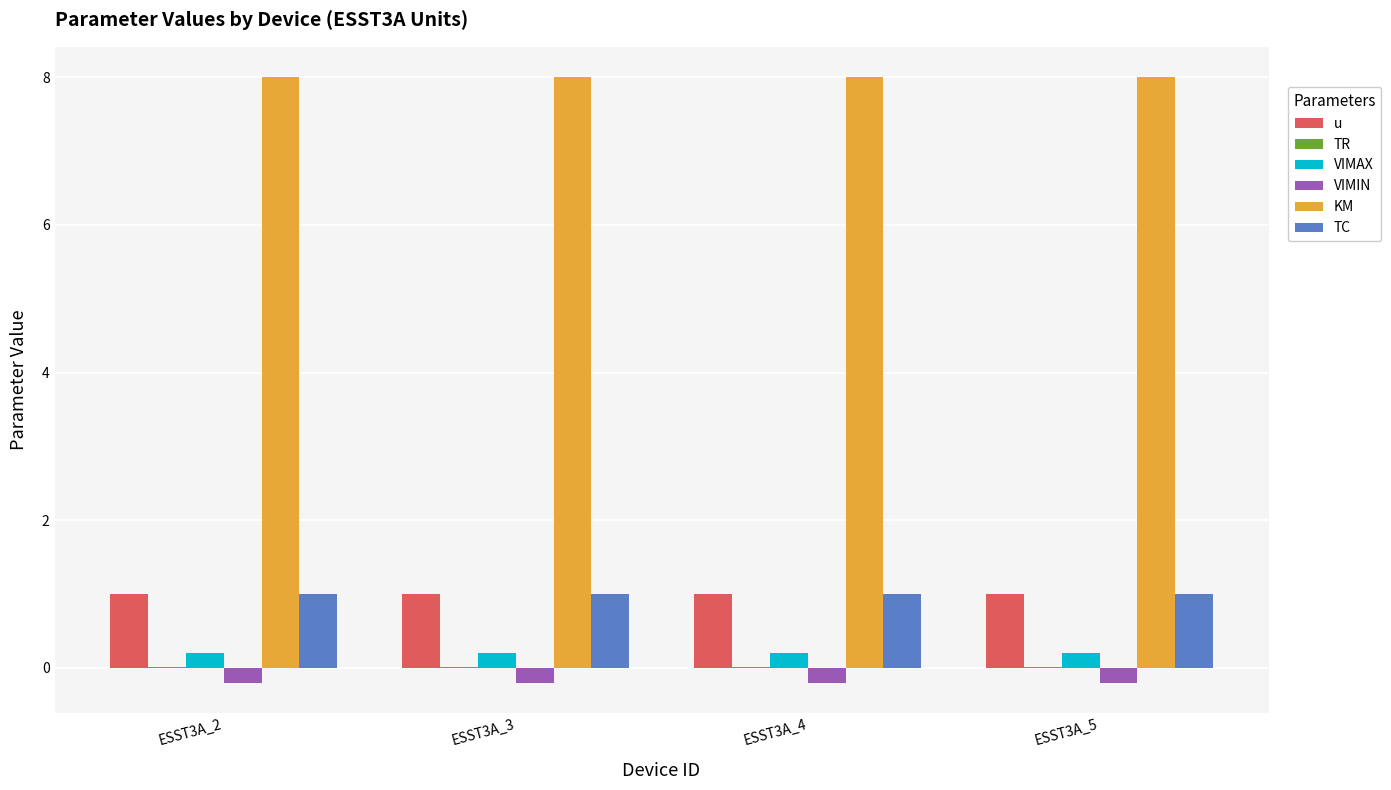

Which series has the largest total across all categories?

KM